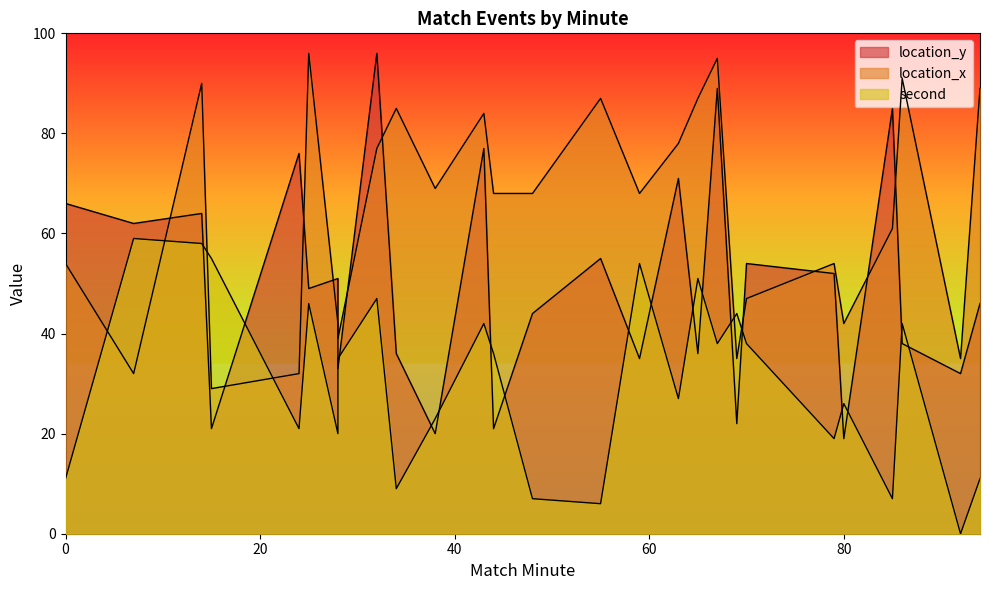

How many values in the location_y series are below 49?

13